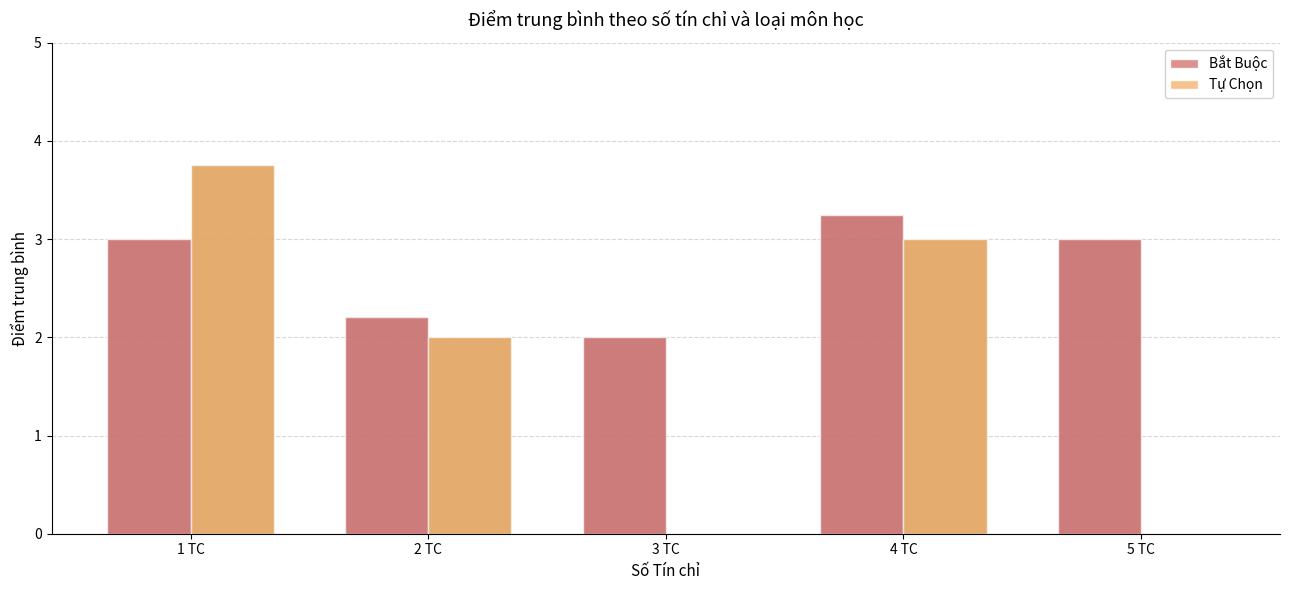

Count the Bắt Buộc values in the range 2 to 3.

4